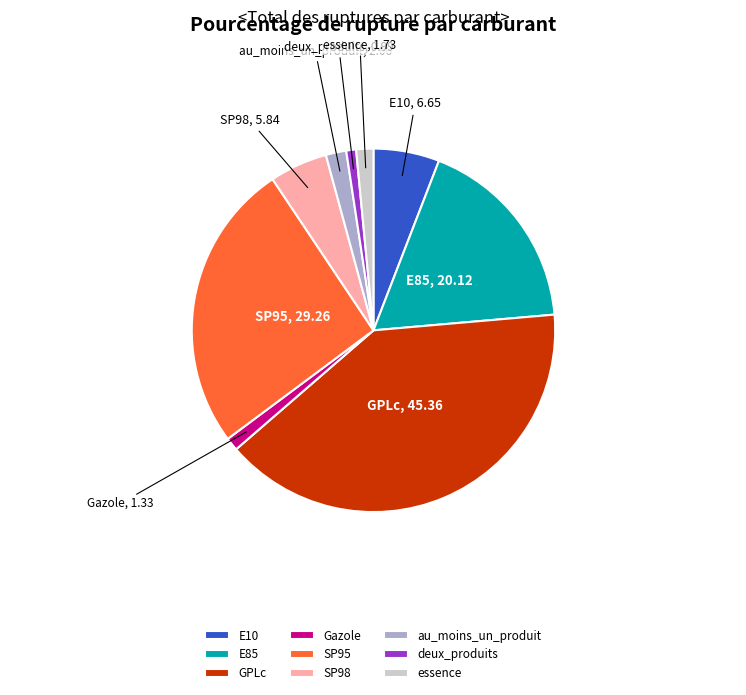

What is the ratio of the value at E85 to the value at Gazole?

15.1